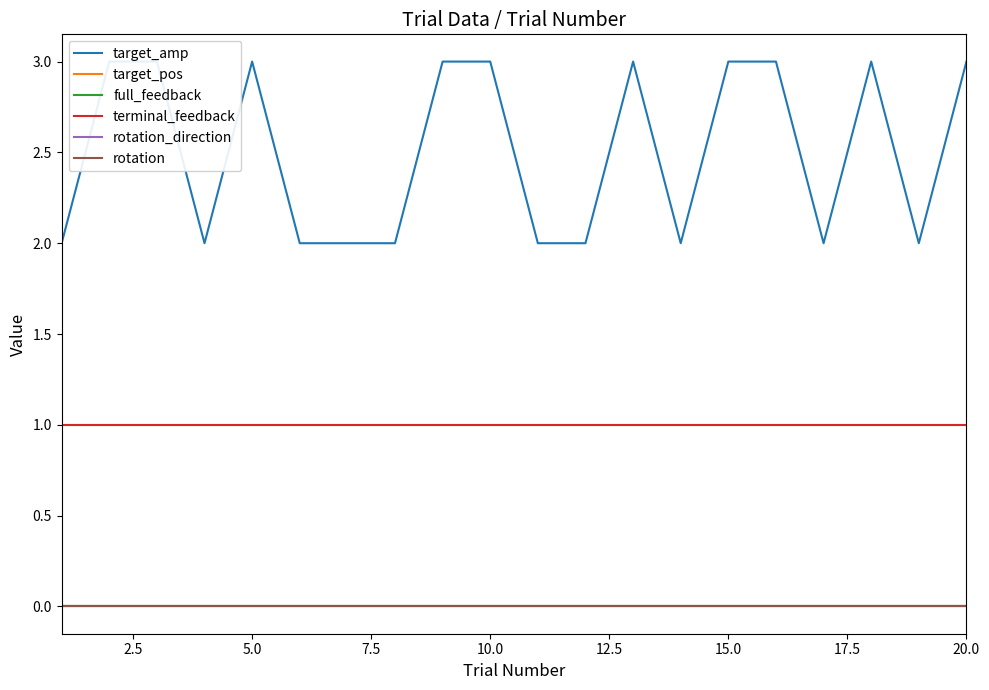

Which series has the widest spread of values?

target_amp